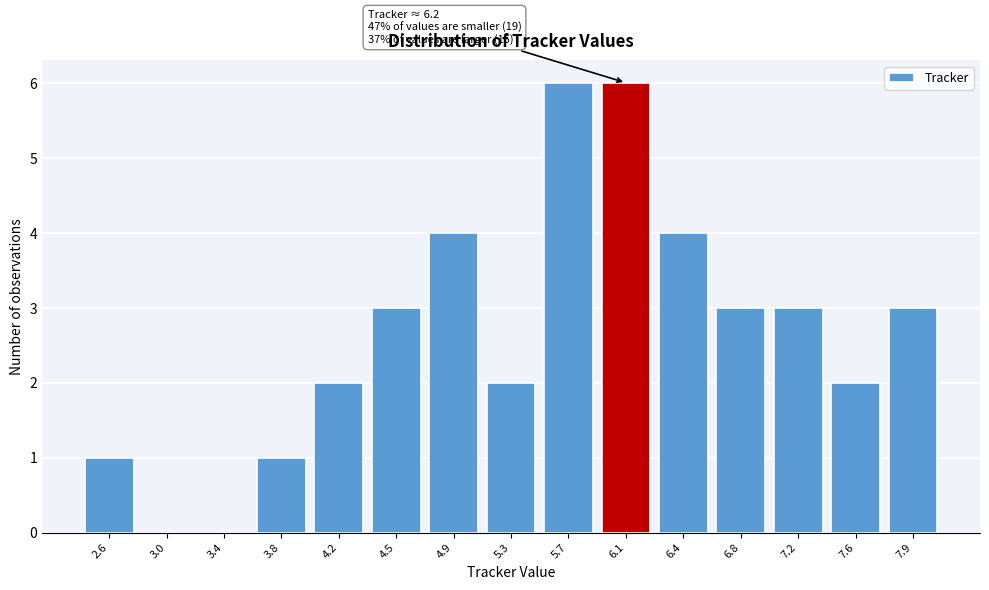

Reading left to right, extract all data points from this chart.

2.6=1	3.0=0	3.4=0	3.8=1	4.2=2	4.5=3	4.9=4	5.3=2	5.7=6	6.1=6	6.4=4	6.8=3	7.2=3	7.6=2	7.9=3